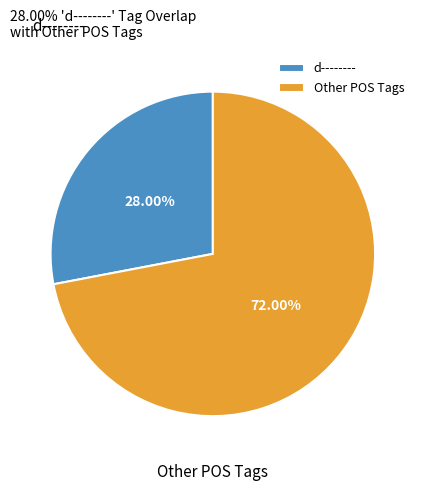

How many segments does this pie chart have?

2